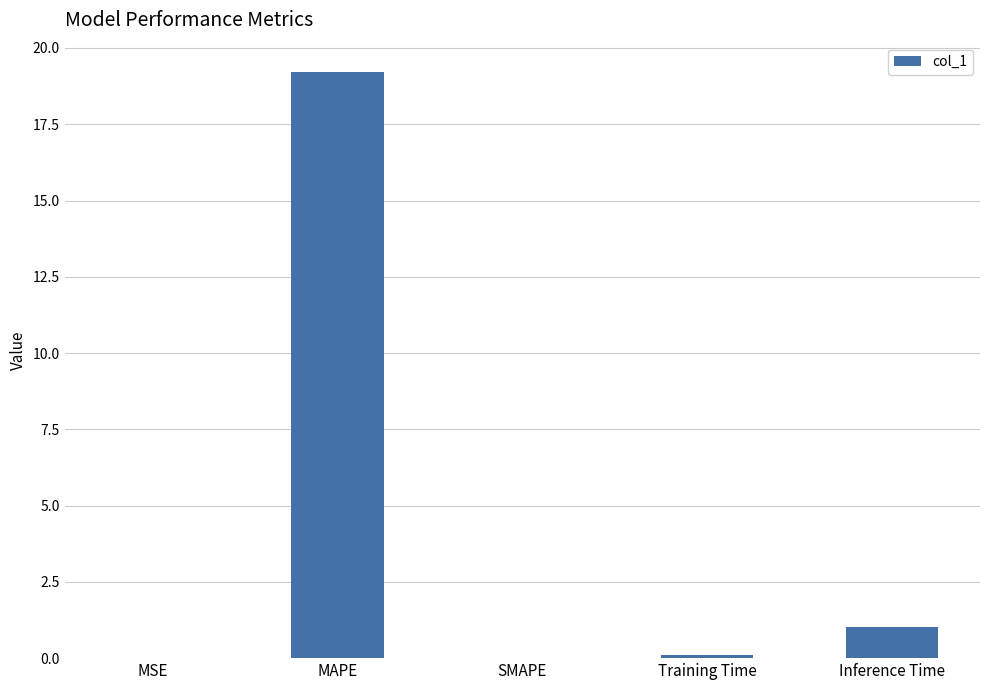

The value at SMAPE is 0.0. True or false?

True